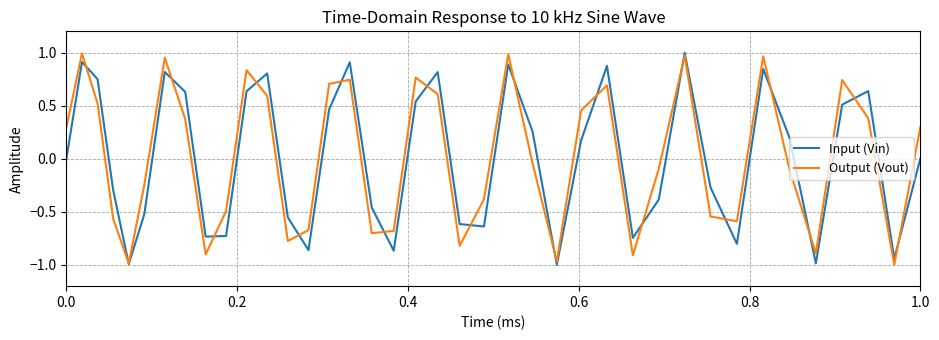

Count the number of data series in this chart.

2